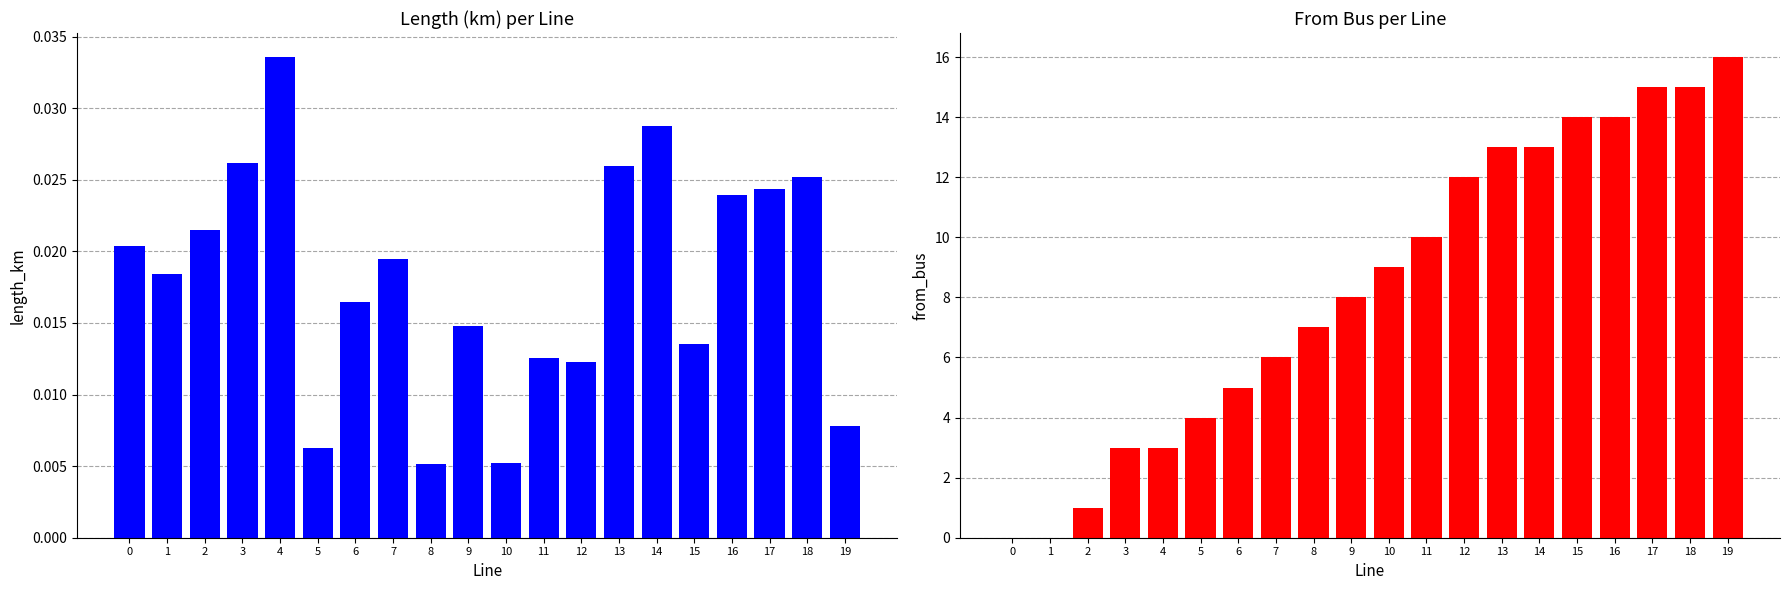

Where is from_bus nearest to the value 8?

9